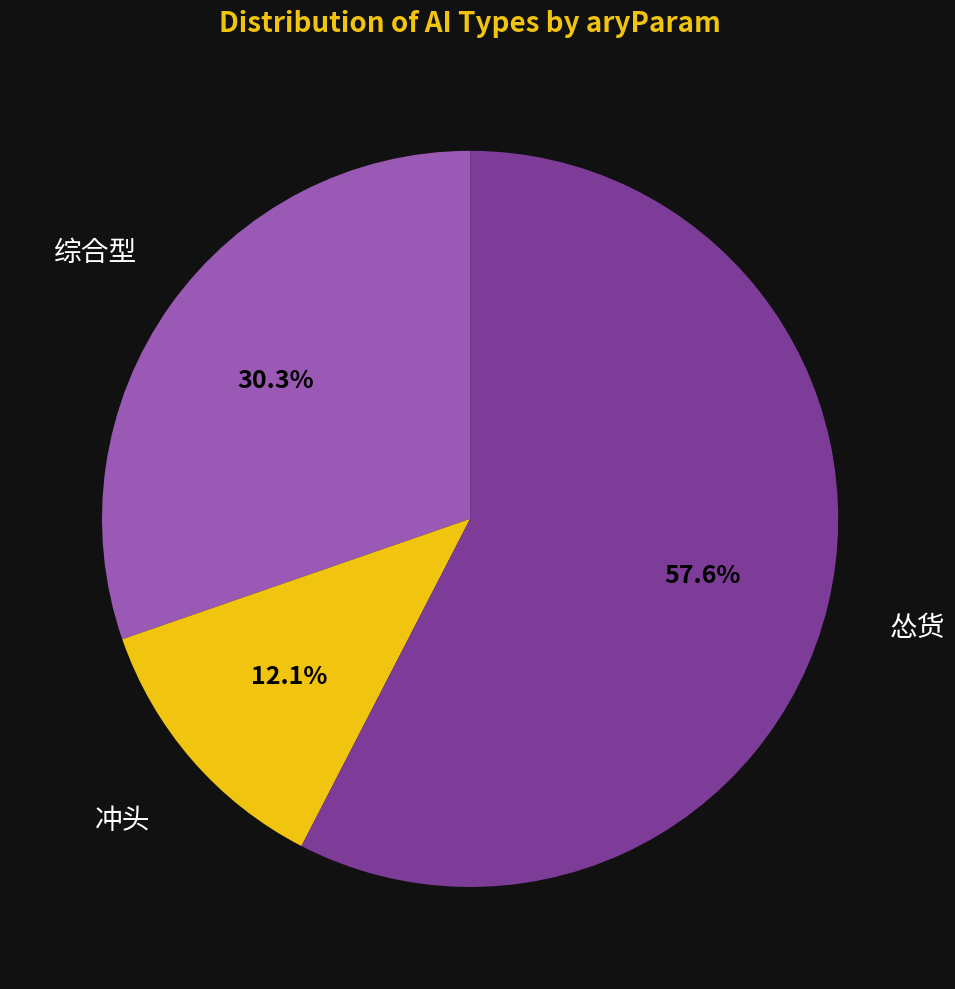

Rank the categories by value from highest to lowest.

怂货, 综合型, 冲头